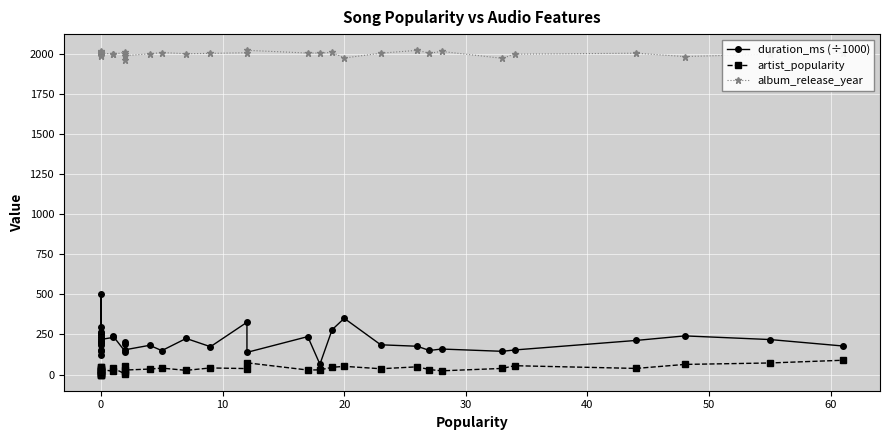

True or false: album_release_year and artist_popularity cross at least once.

False